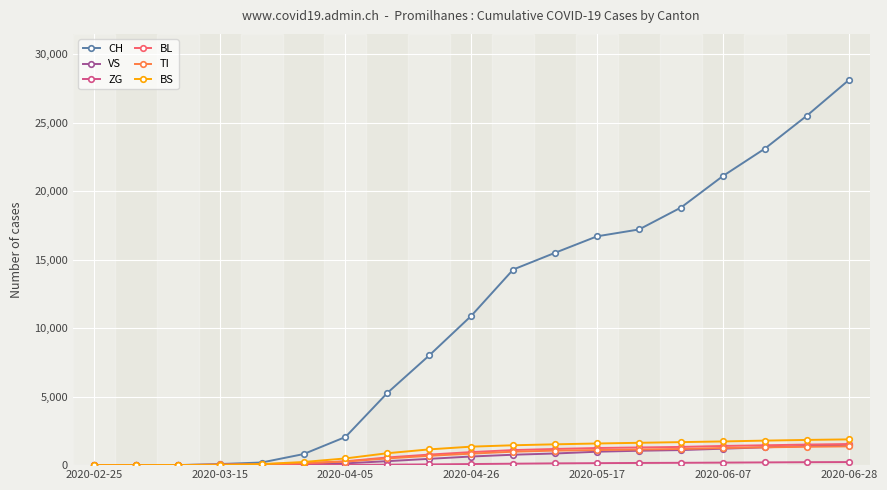

What is the maximum value for CH?

28100